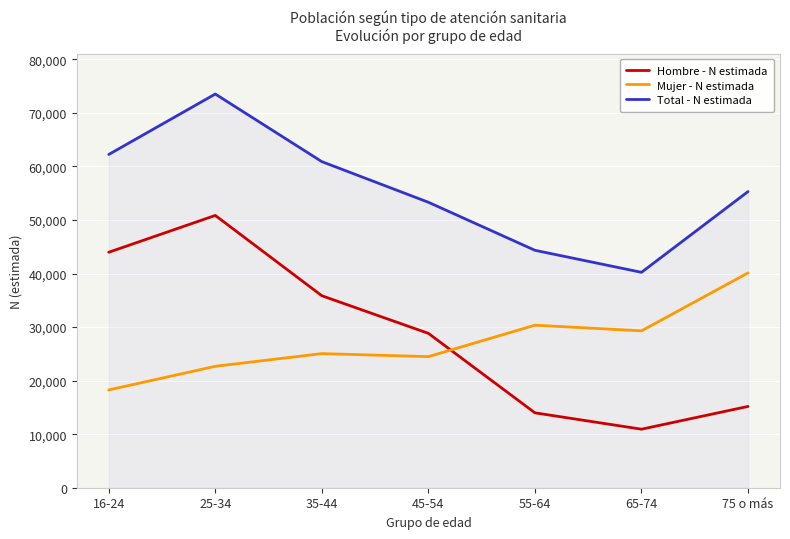

True or false: Total - N estimada has a value of 37361 at 25-34.

False